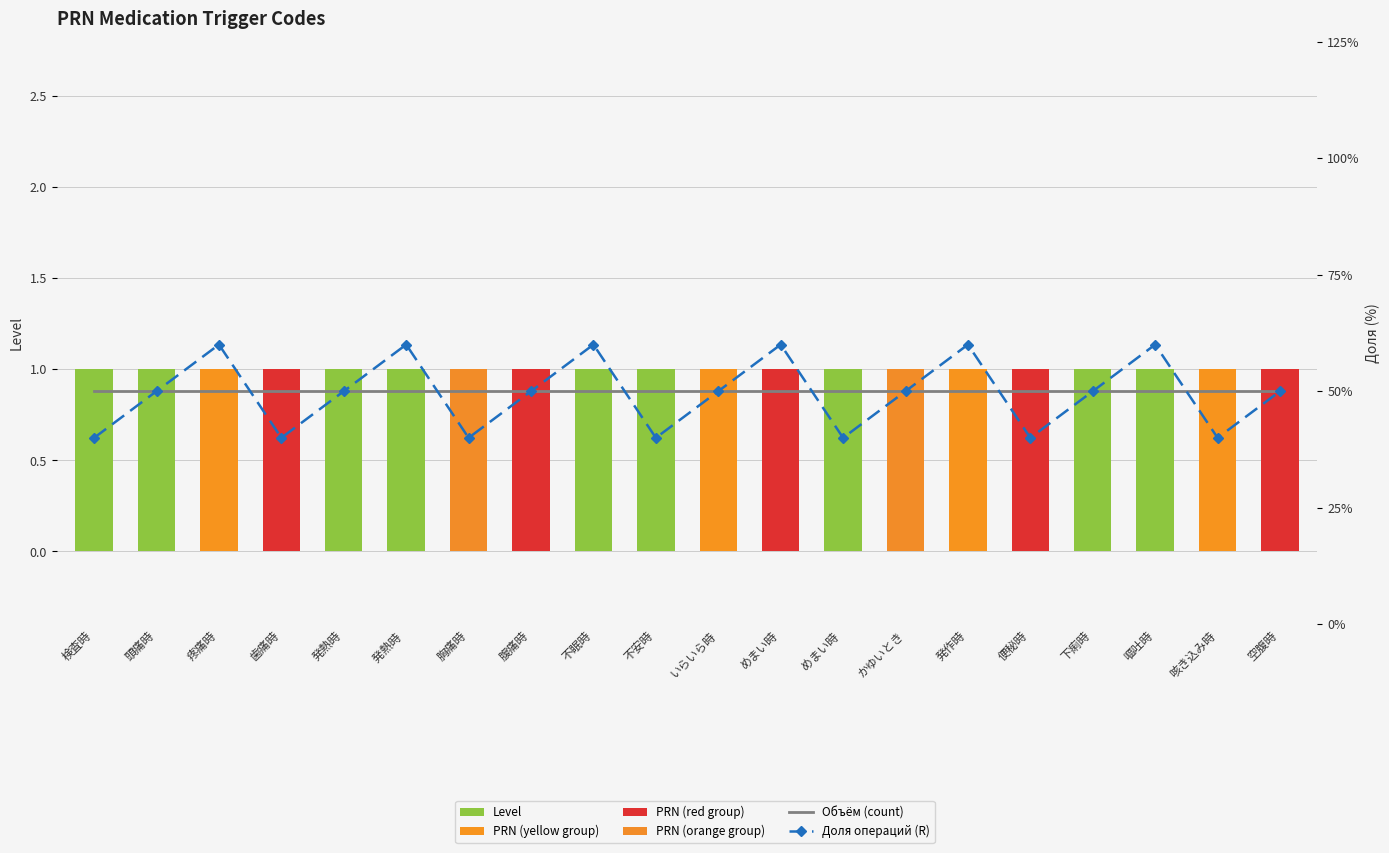

Between 発作時 and いらいら時, which is larger?

発作時